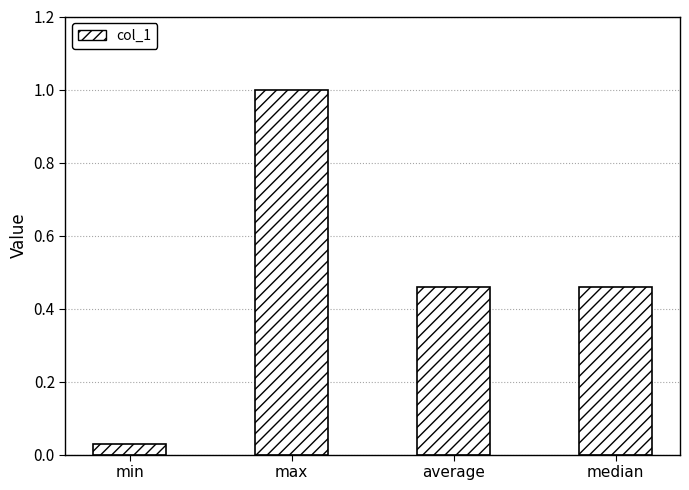

How many categories are shown in the chart?

4